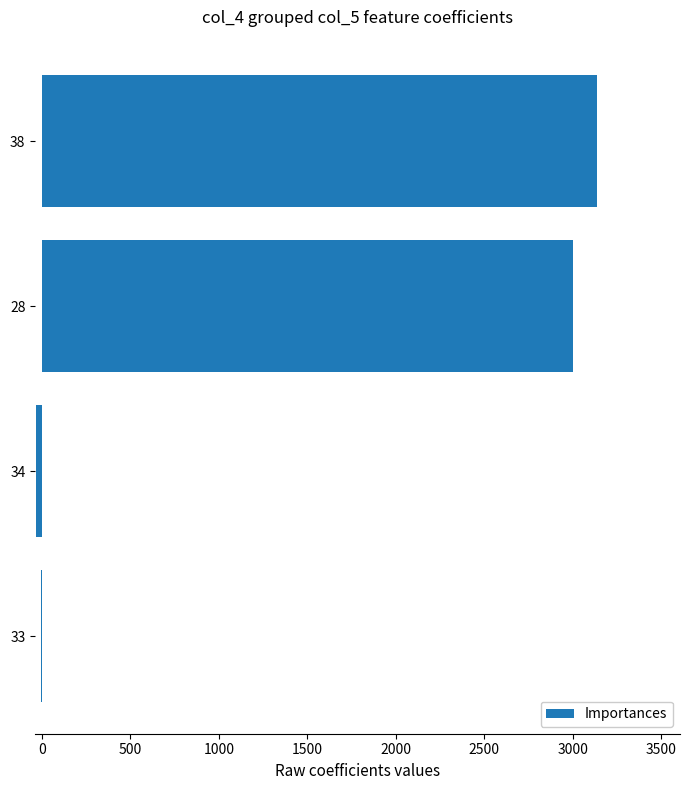

What is the sum of all values?

6102.1